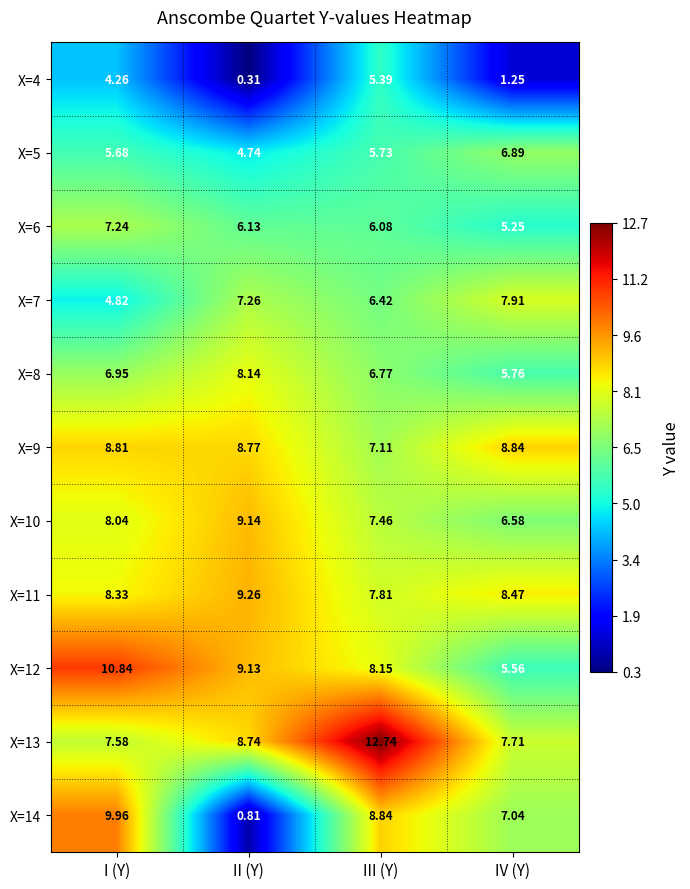

Which series has the widest spread of values?

X=14